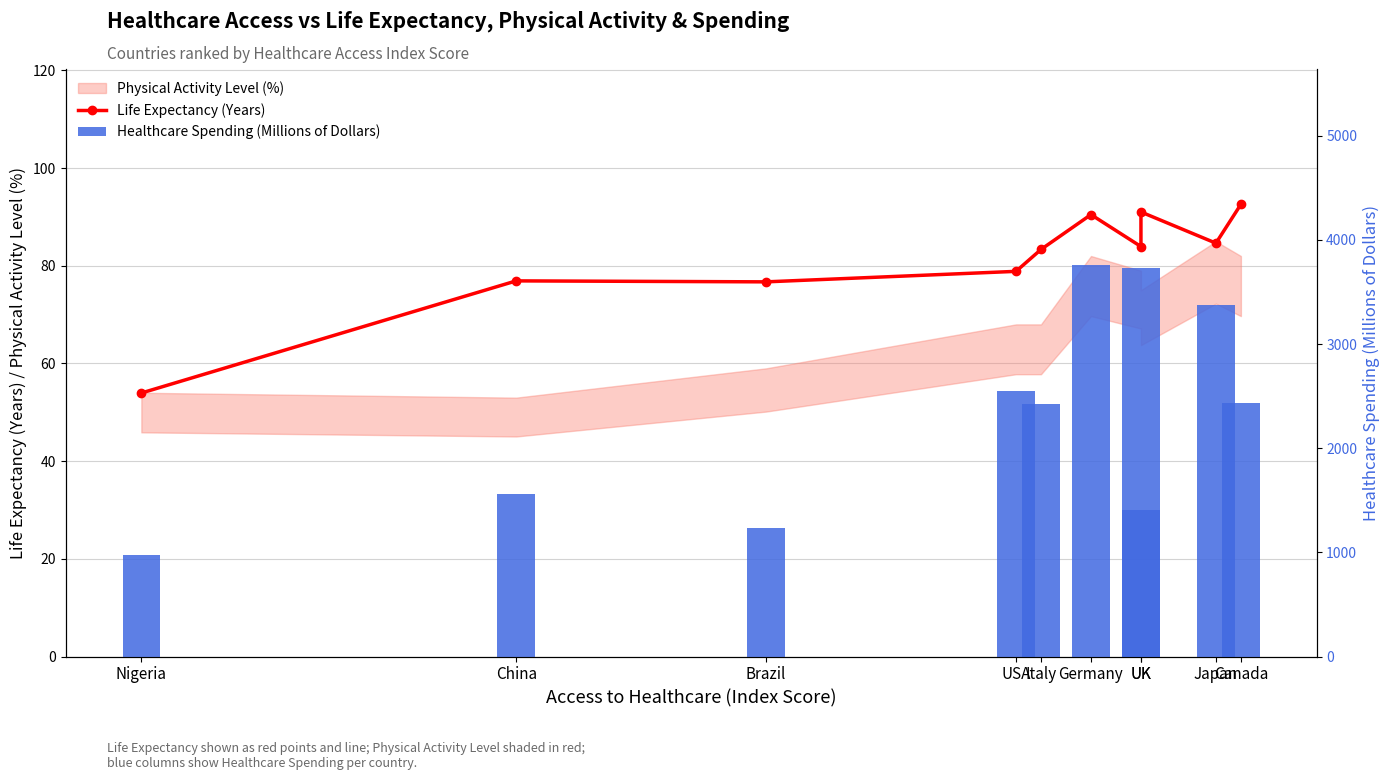

What is the difference between the maximum and second lowest values in the Healthcare Spending (Millions of Dollars) series?

2526.0